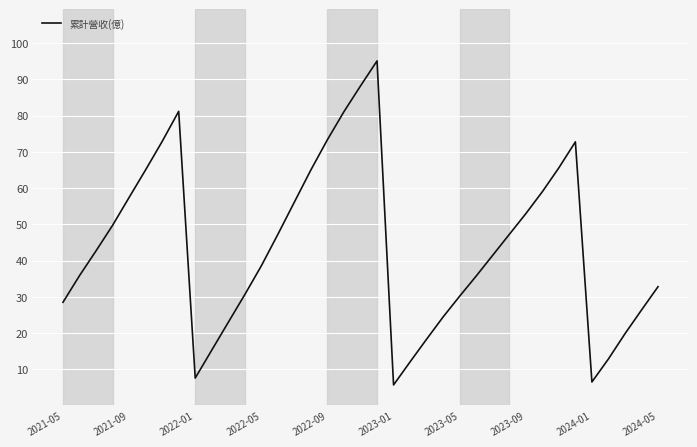

What is the difference between the maximum and minimum values?

89.5